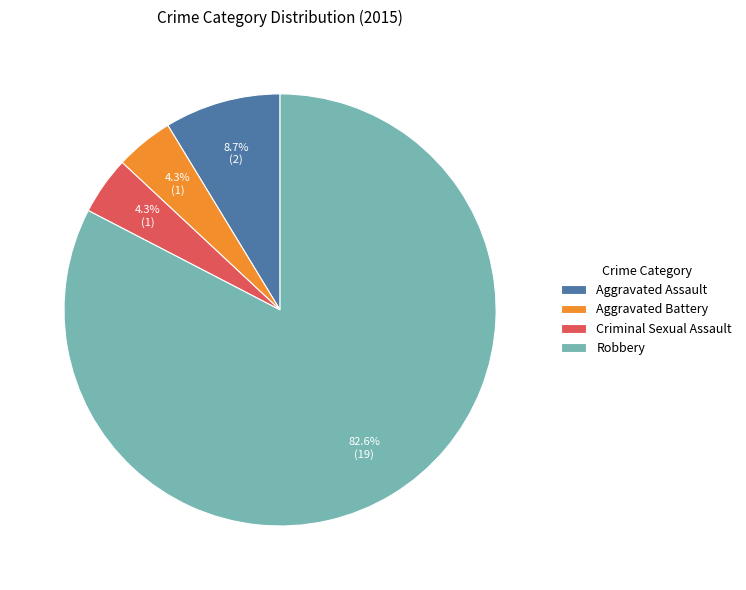

Does Criminal Sexual Assault account for over 50% of the chart?

No